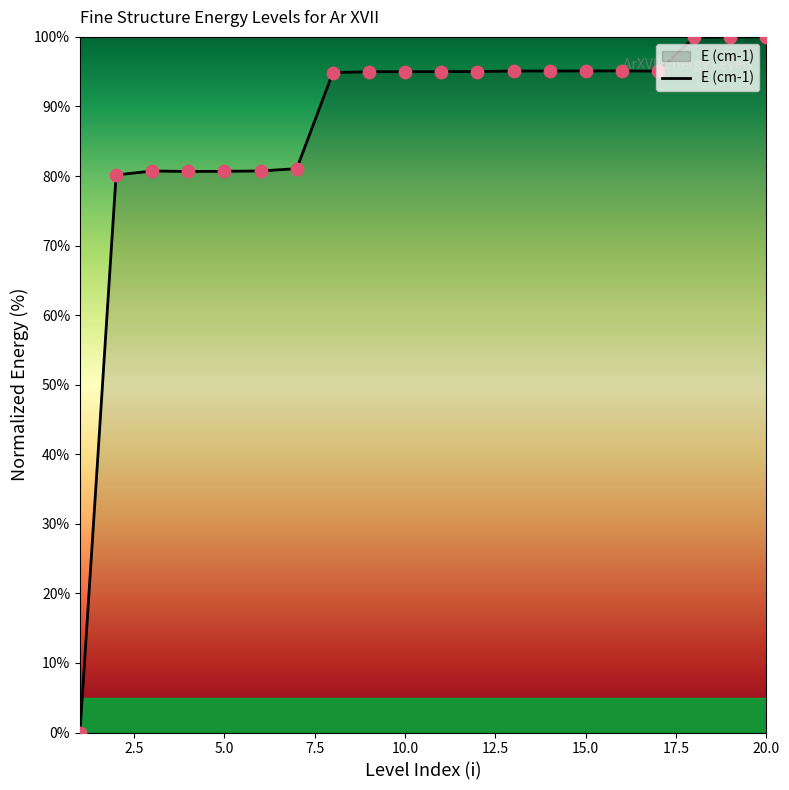

What is the maximum value shown in the chart?

100.0